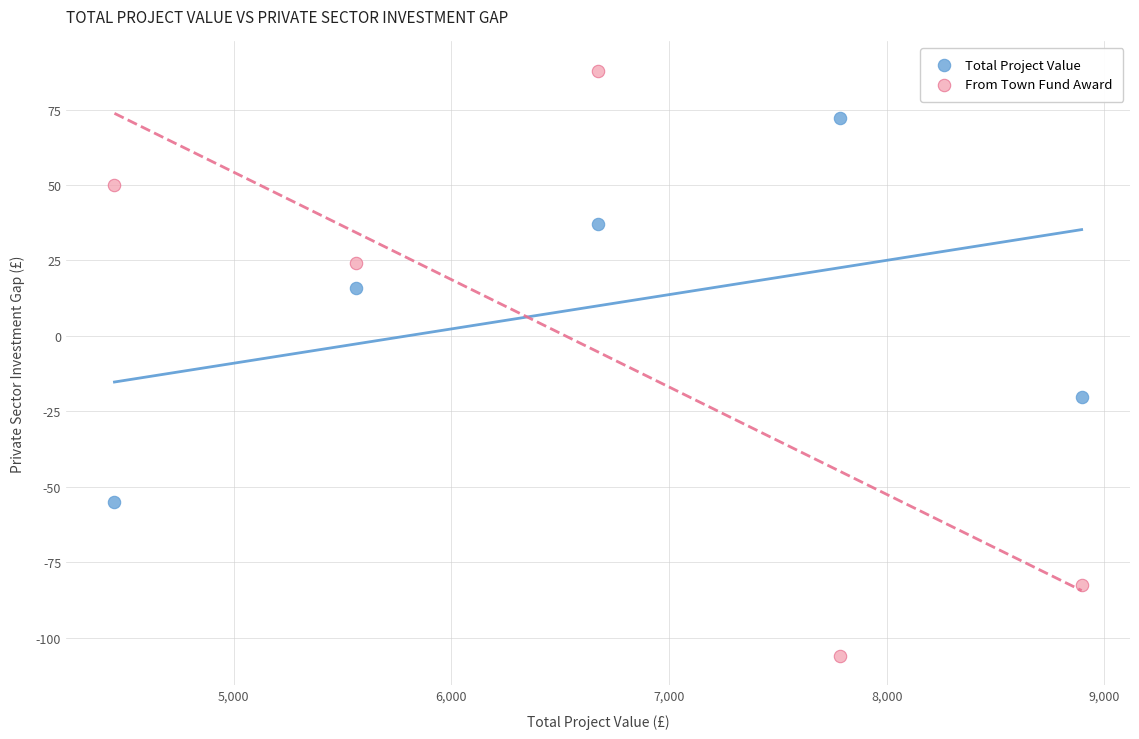

What are all the series names shown in the legend?

Total Project Value, From Town Fund Award